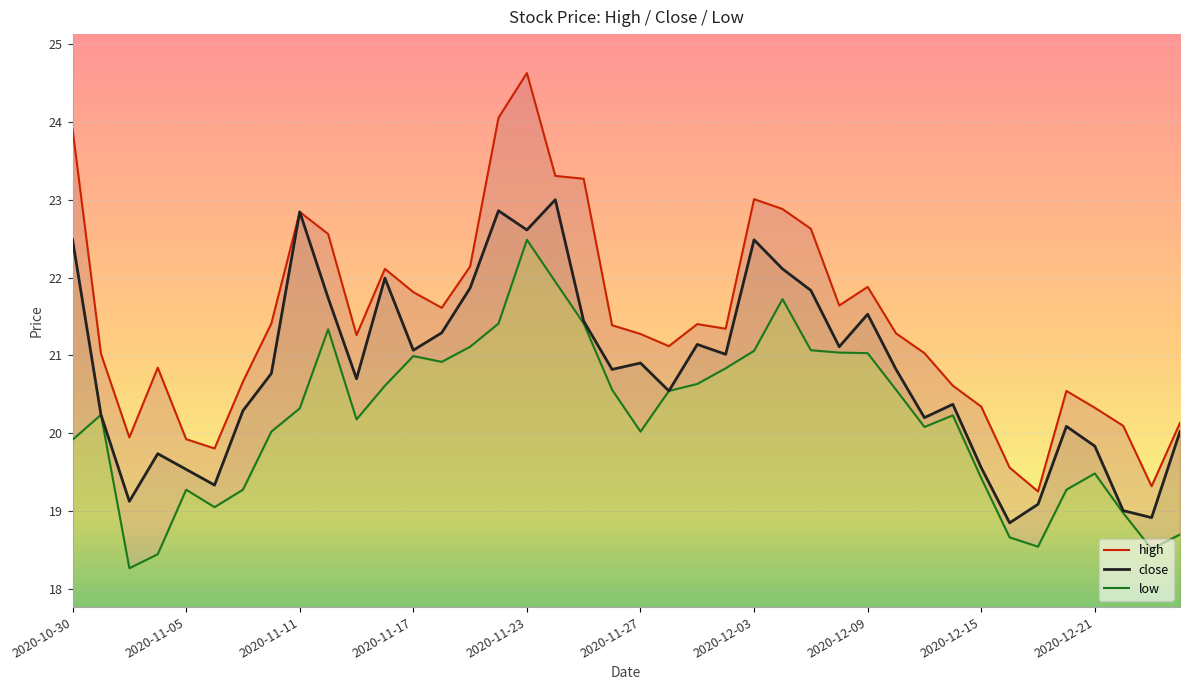

True or false: low and high cross at least once.

False